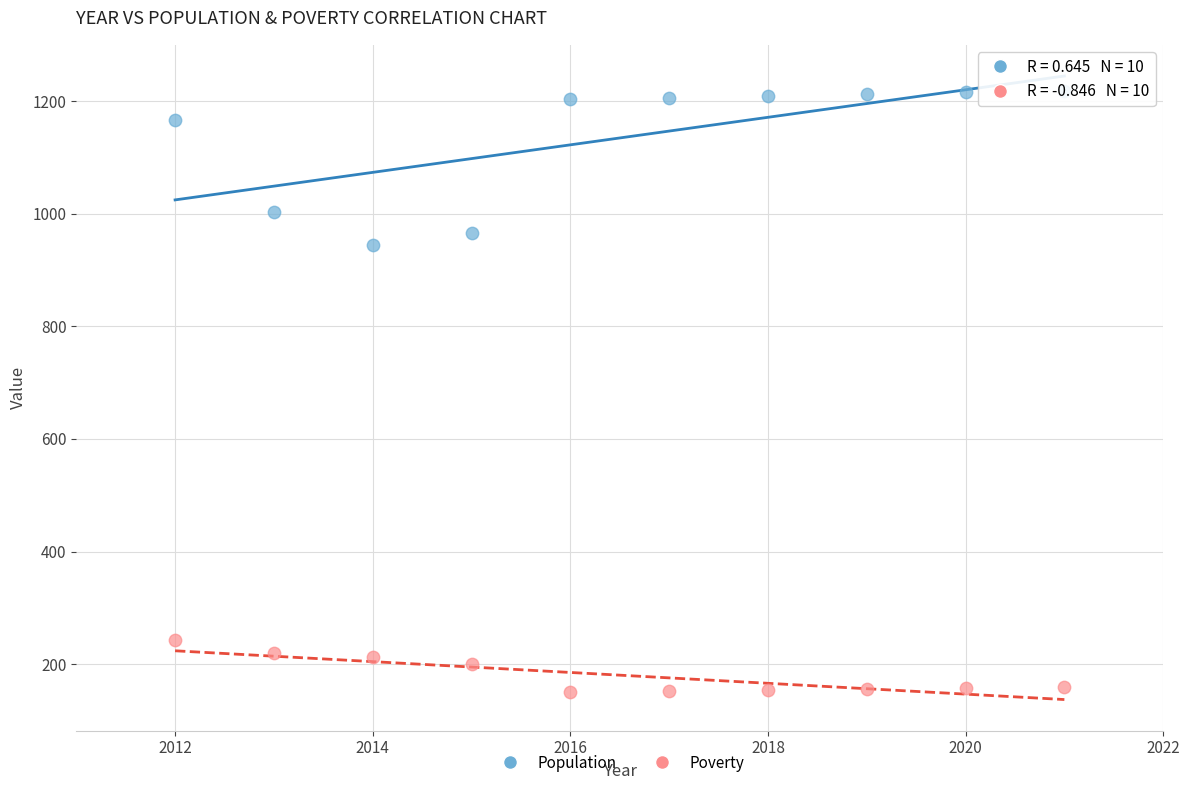

Across all data points, what is the range of Y values (max minus min)?

1069